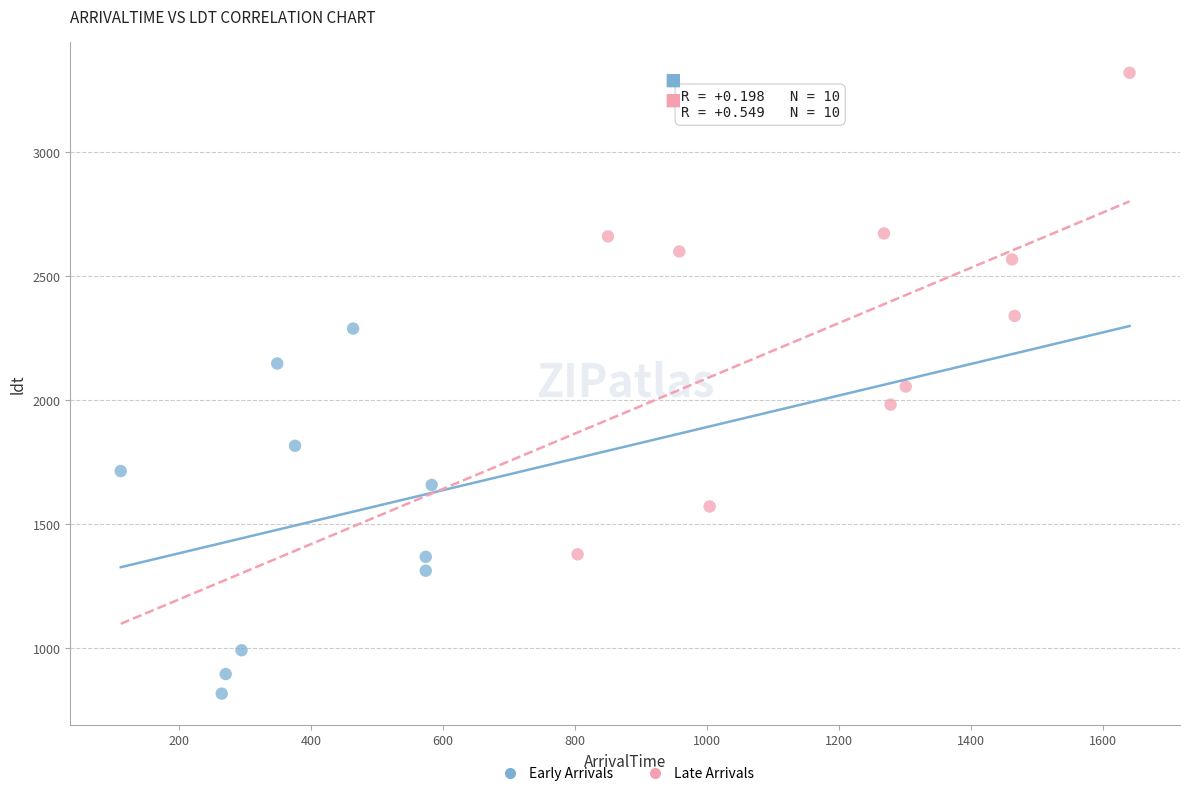

Which series has the largest Y range (max minus min)?

Late Arrivals